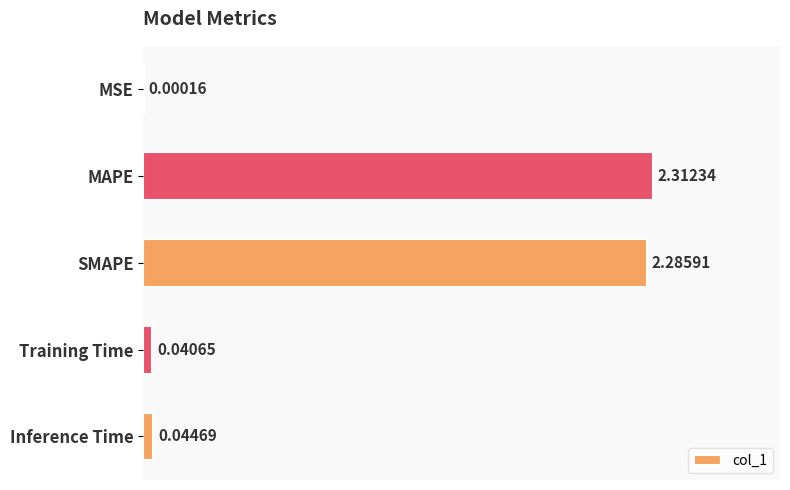

At which label is the value closest to 1?

Inference Time